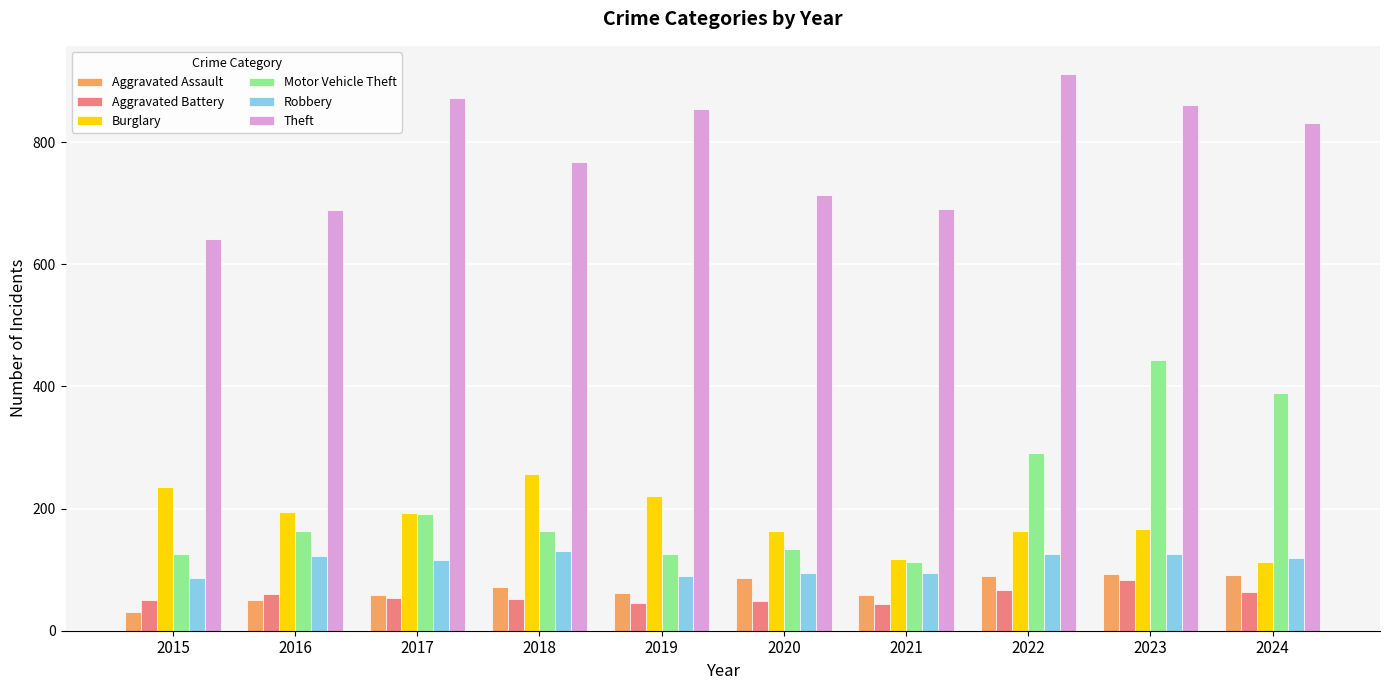

What is the difference between the highest and lowest values at 2016?

639